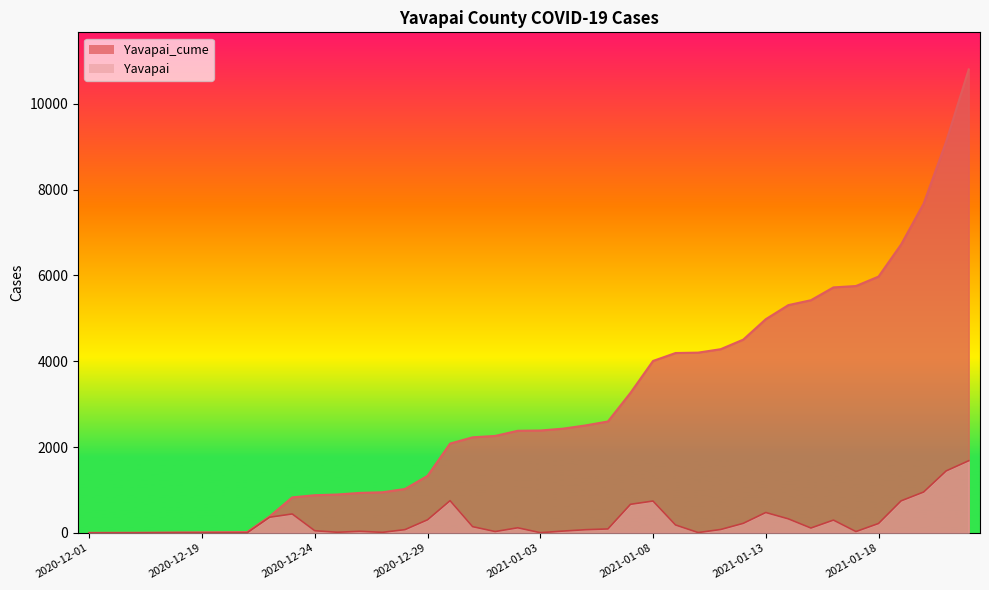

True or false: Yavapai_cume and Yavapai intersect in this chart.

False